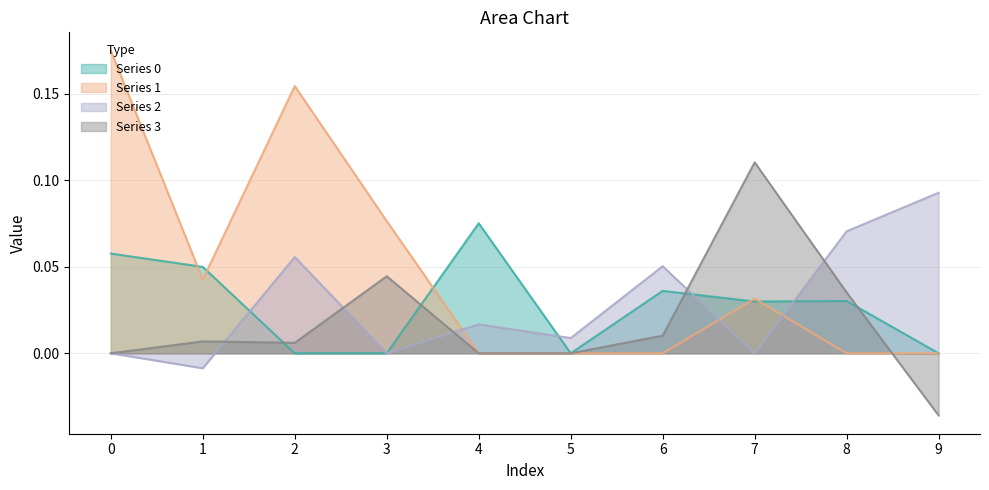

List the labels in order of Series 0 value, smallest first.

2, 3, 5, 9, 7, 8, 6, 1, 0, 4